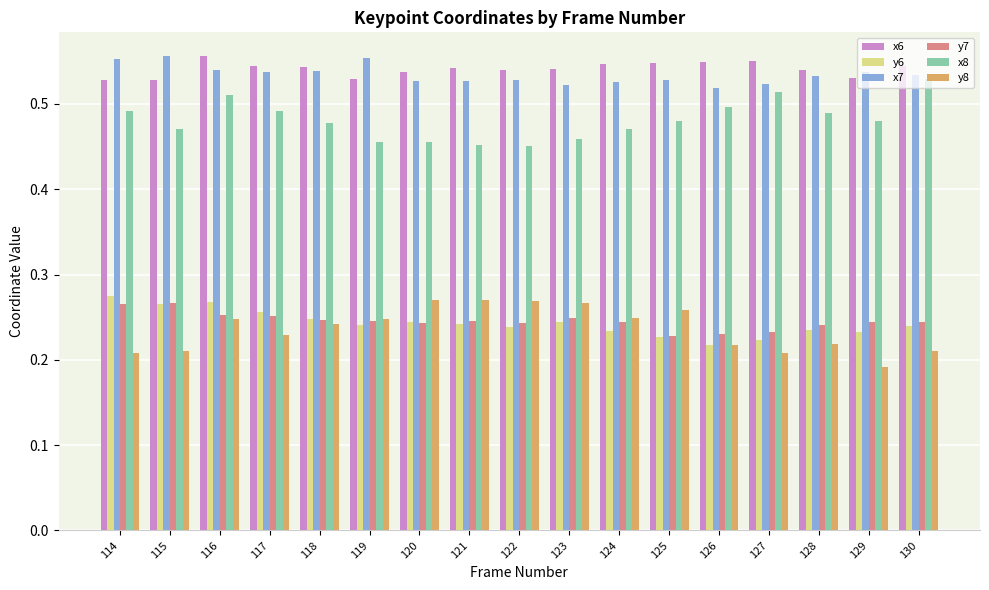

Is the value of x6 at 123 greater than the value of y8 at 126?

Yes